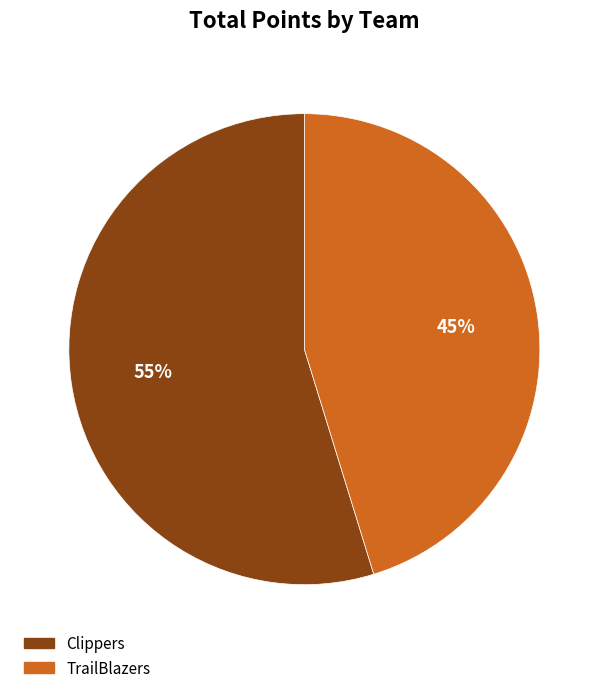

Is Clippers the majority of the pie?

Yes